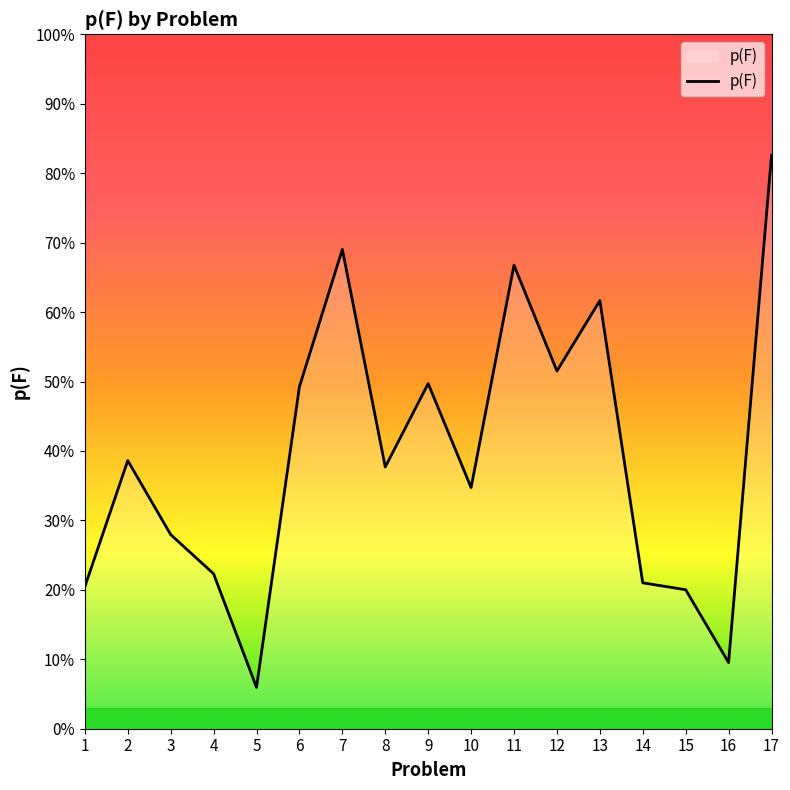

Is this an area chart (filled region under the line)?

Yes